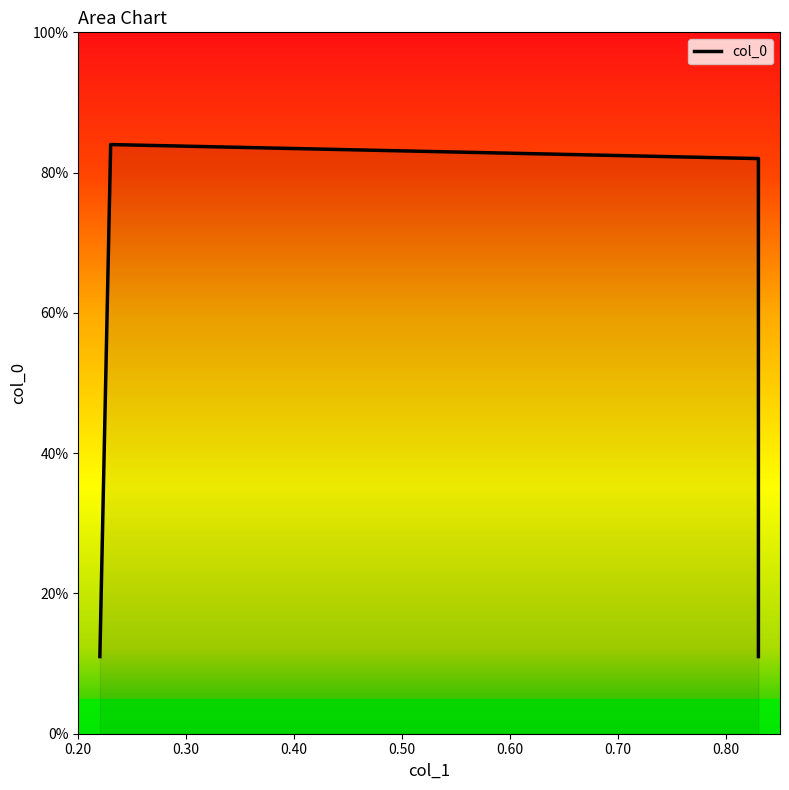

Reading left to right, what are all the values shown in this chart?

0.1	0.8	0.8	0.1